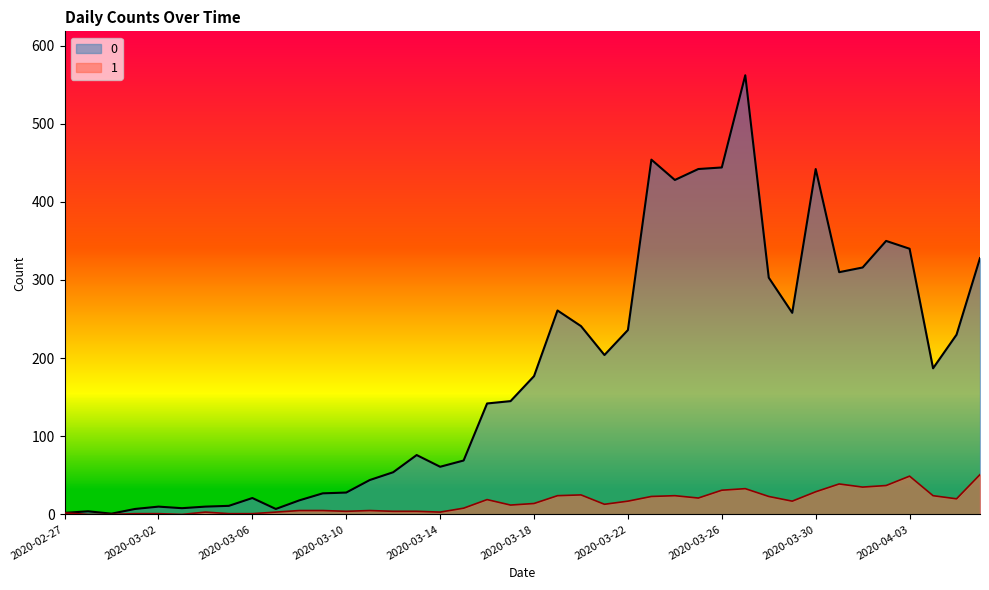

At which label does 1 first exceed 14?

2020-03-16